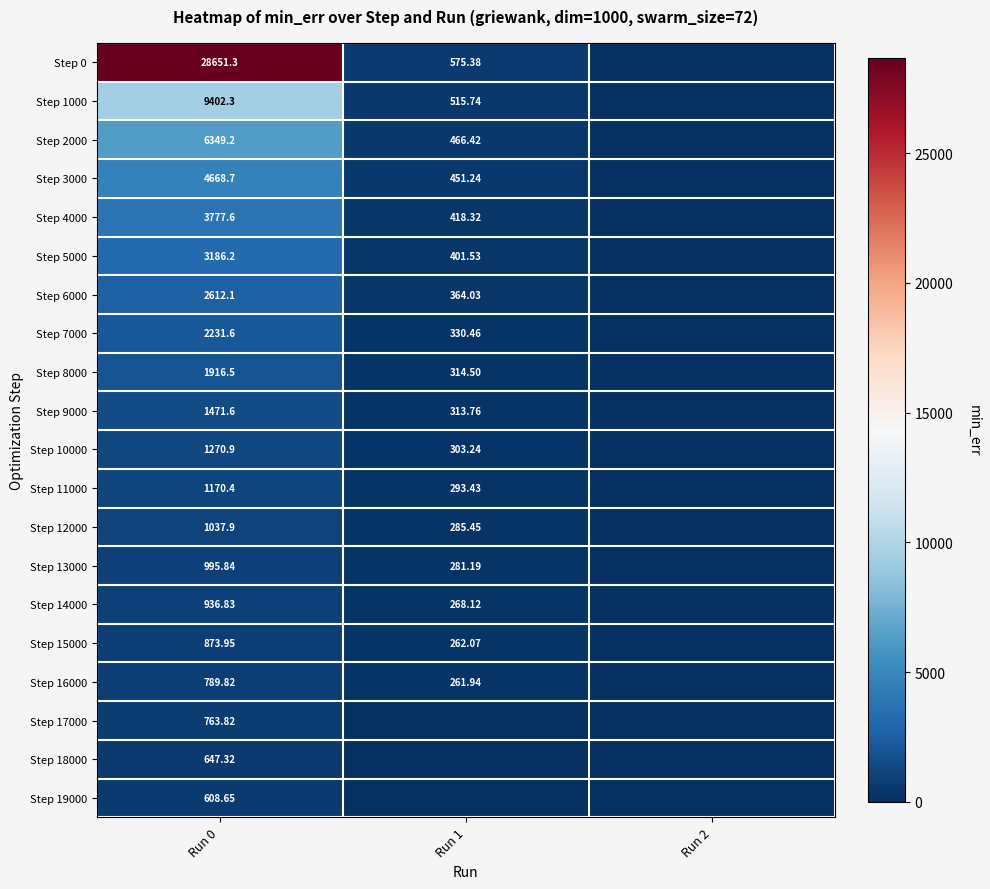

The Step 0 series shows 28651.3 at Run 0. True or false?

True